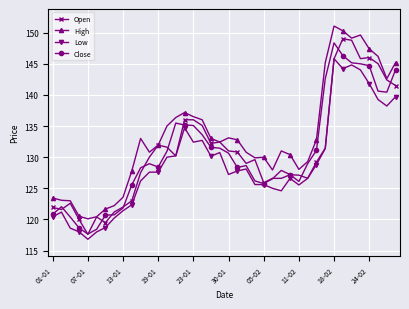

What is the difference between the maximum and minimum values in the High series?

30.9